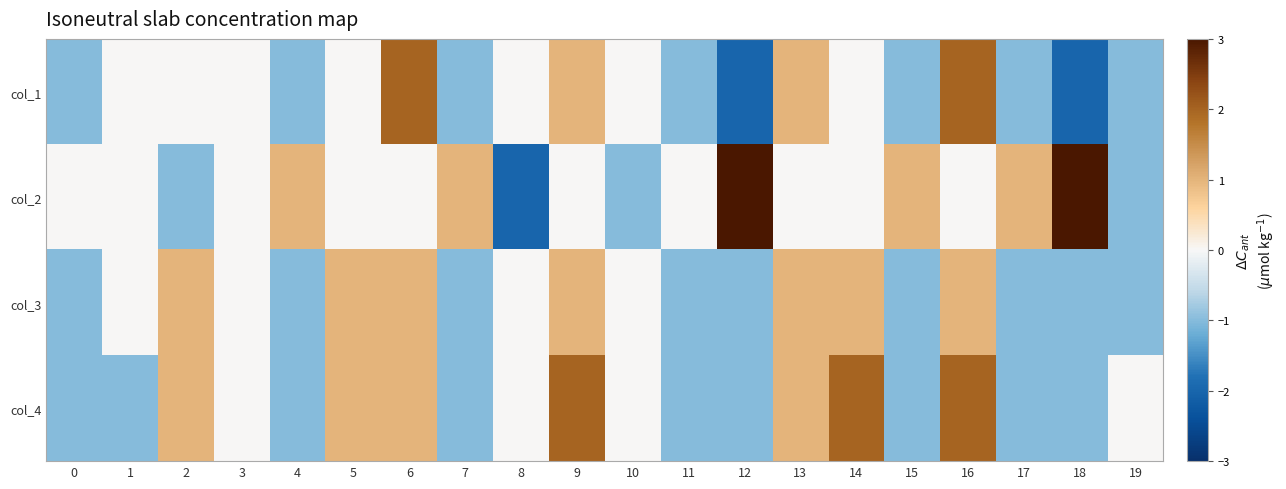

Reading left to right, list all the values displayed in this chart.

col_1: 0=-1	1=0	2=0	3=0	4=-1	5=0	6=2	7=-1	8=0	9=1	10=0	11=-1	12=-2	13=1	14=0	15=-1	16=2	17=-1	18=-2	19=-1
col_2: 0=0	1=0	2=-1	3=0	4=1	5=0	6=0	7=1	8=-2	9=0	10=-1	11=0	12=3	13=0	14=0	15=1	16=0	17=1	18=3	19=-1
col_3: 0=-1	1=0	2=1	3=0	4=-1	5=1	6=1	7=-1	8=0	9=1	10=0	11=-1	12=-1	13=1	14=1	15=-1	16=1	17=-1	18=-1	19=-1
col_4: 0=-1	1=-1	2=1	3=0	4=-1	5=1	6=1	7=-1	8=0	9=2	10=0	11=-1	12=-1	13=1	14=2	15=-1	16=2	17=-1	18=-1	19=0